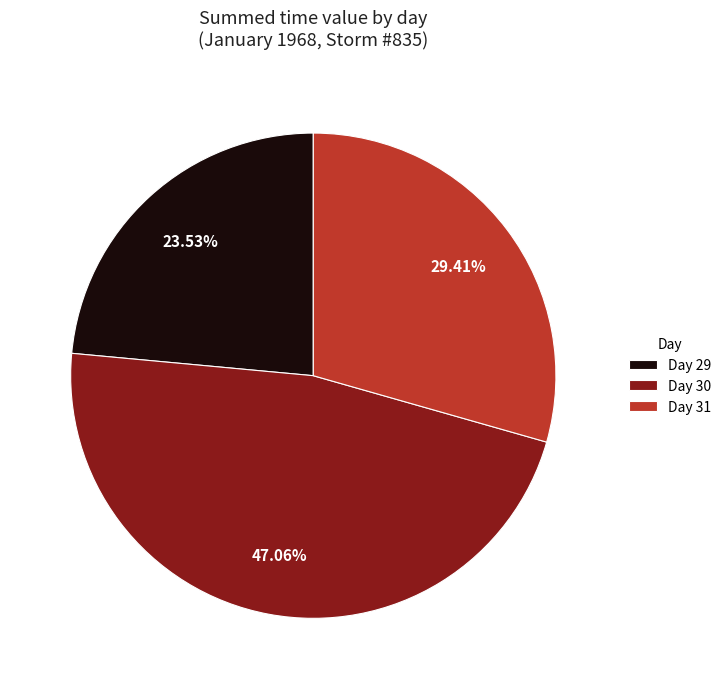

How many segments does this pie chart have?

3